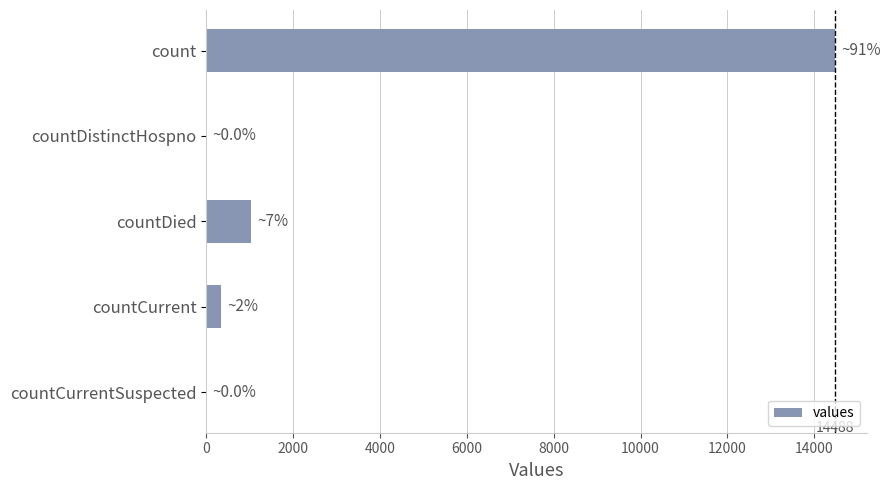

The value at countCurrentSuspected is -9707. True or false?

False